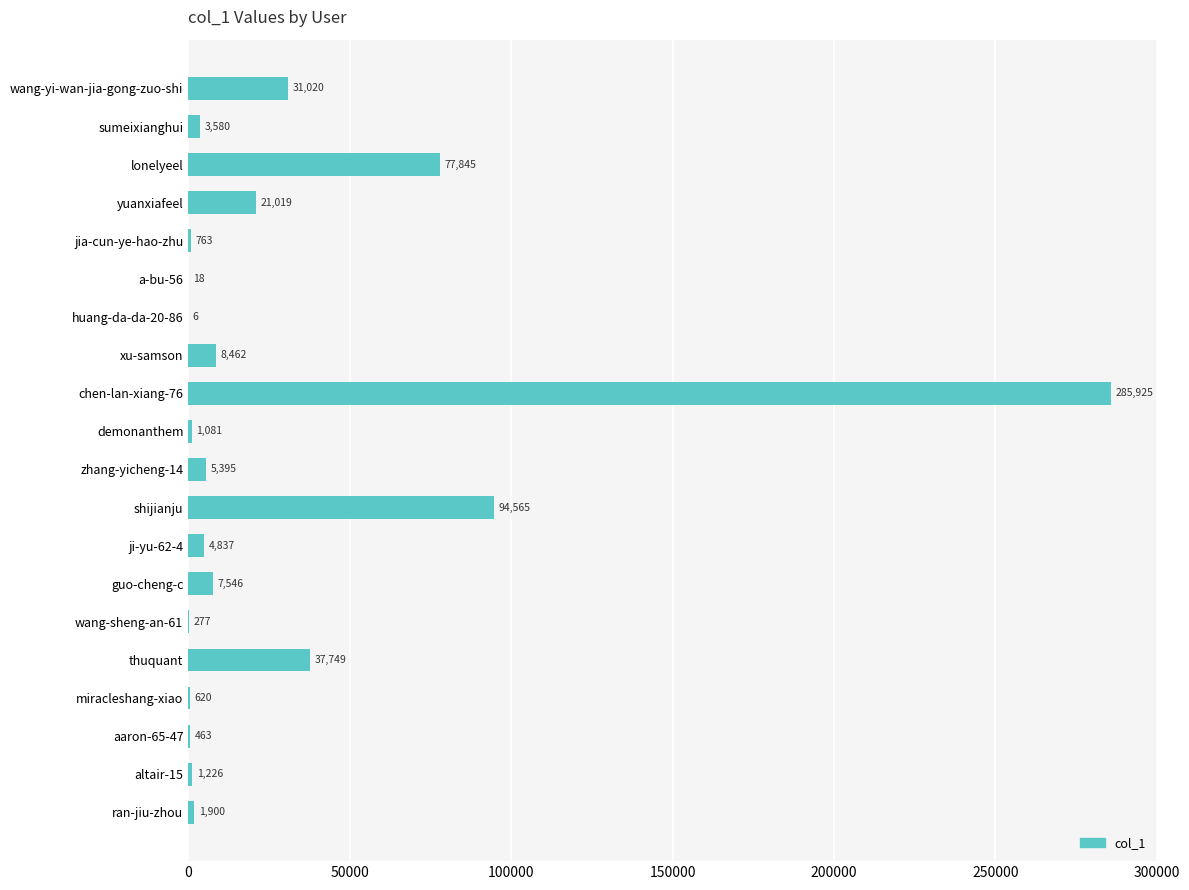

At which category does the chart reach its peak across all series?

chen-lan-xiang-76